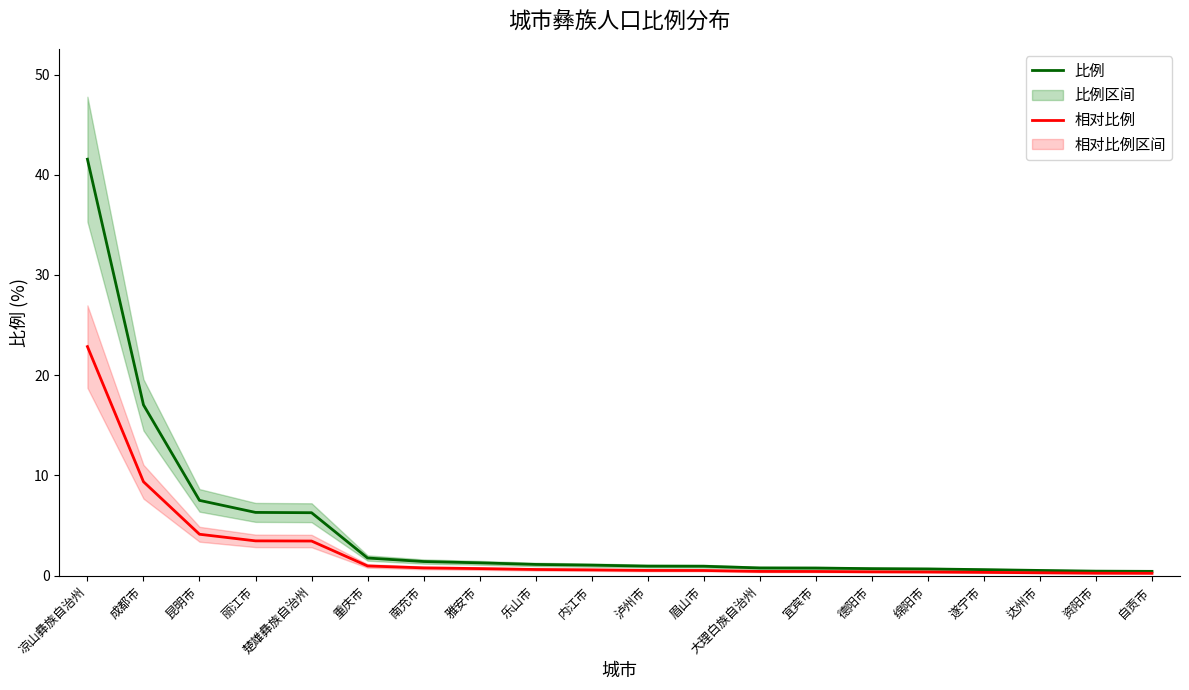

The 相对比例 series shows 0.3 at 德阳市. True or false?

False